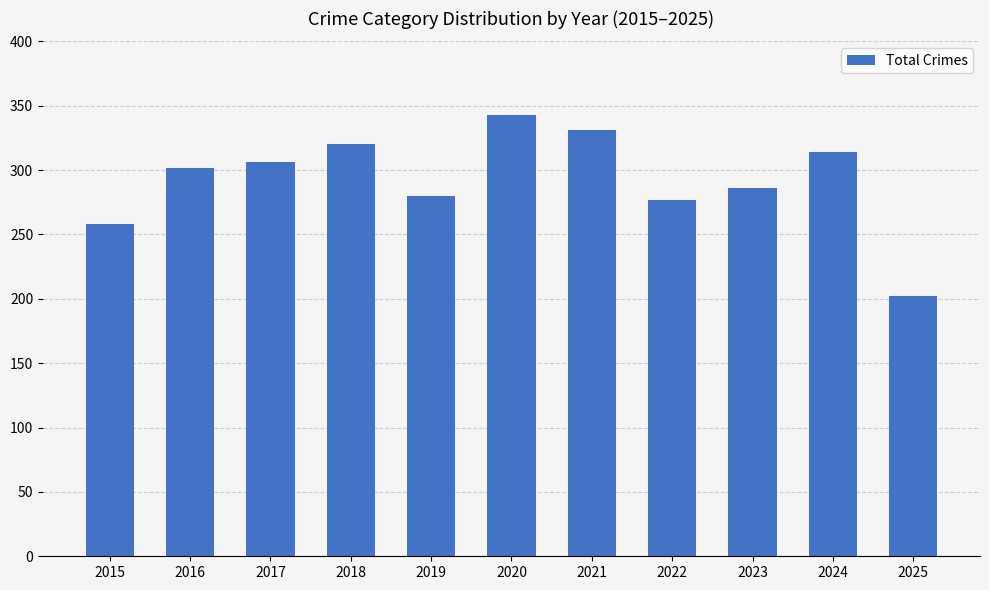

What is the sum of all values?

3219